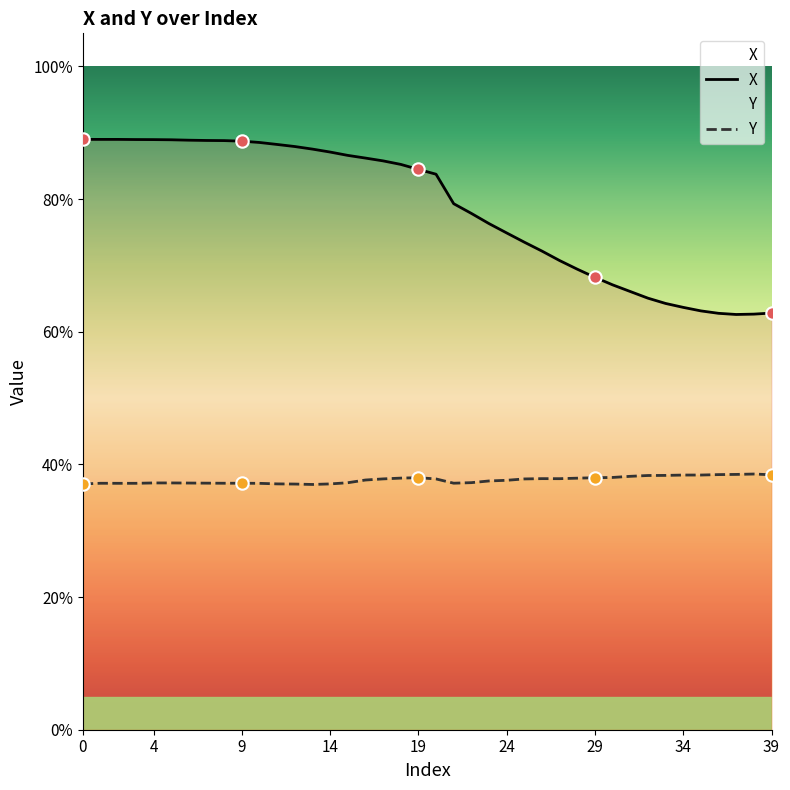

Which series has the largest total across all categories?

X